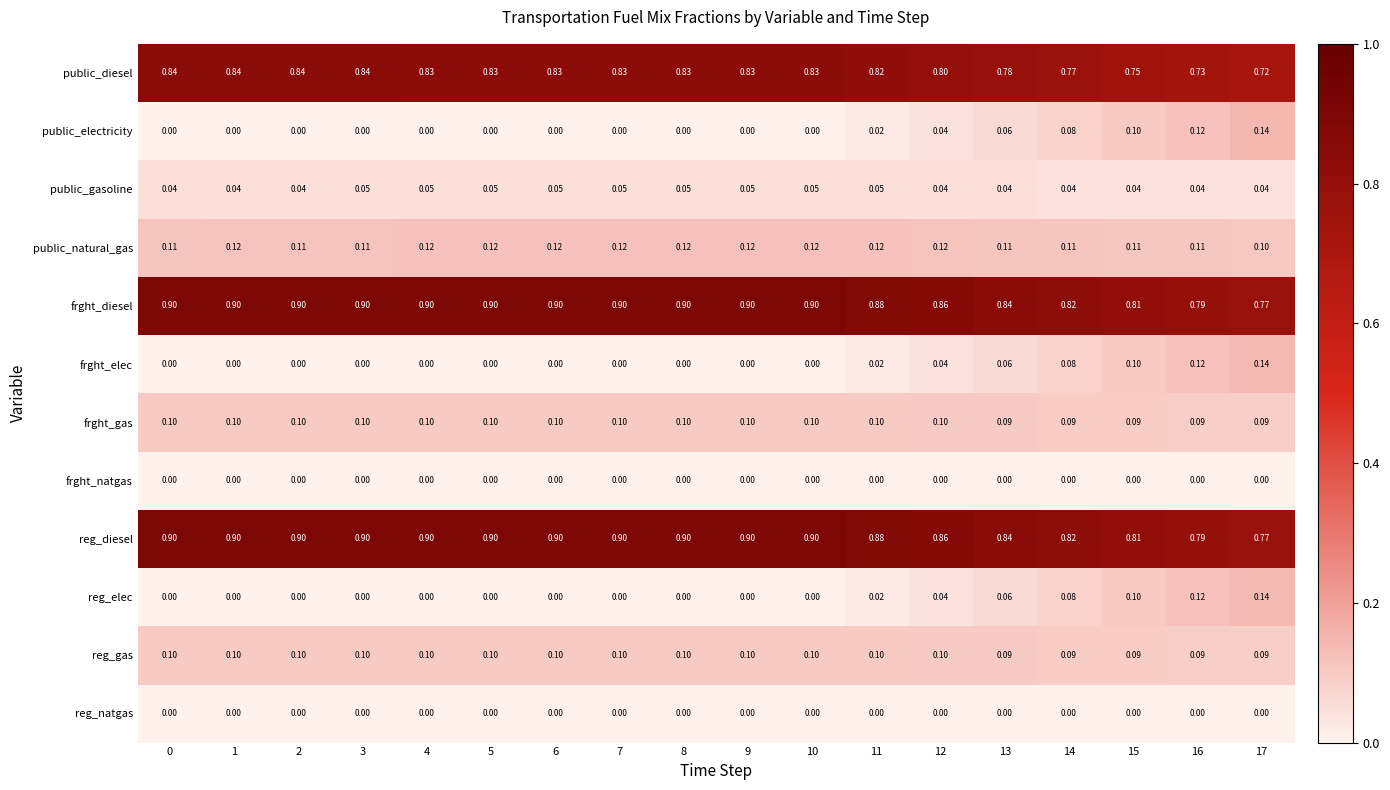

Reading left to right, extract all data points from this chart.

public_diesel: 0=0.8	1=0.8	2=0.8	3=0.8	4=0.8	5=0.8	6=0.8	7=0.8	8=0.8	9=0.8	10=0.8	11=0.8	12=0.8	13=0.8	14=0.8	15=0.8	16=0.7	17=0.7
public_electricity: 0=0.0	1=0.0	2=0.0	3=0.0	4=0.0	5=0.0	6=0.0	7=0.0	8=0.0	9=0.0	10=0.0	11=0.0	12=0.0	13=0.1	14=0.1	15=0.1	16=0.1	17=0.1
public_gasoline: 0=0.0	1=0.0	2=0.0	3=0.1	4=0.1	5=0.1	6=0.1	7=0.1	8=0.1	9=0.1	10=0.1	11=0.1	12=0.0	13=0.0	14=0.0	15=0.0	16=0.0	17=0.0
public_natural_gas: 0=0.1	1=0.1	2=0.1	3=0.1	4=0.1	5=0.1	6=0.1	7=0.1	8=0.1	9=0.1	10=0.1	11=0.1	12=0.1	13=0.1	14=0.1	15=0.1	16=0.1	17=0.1
frght_diesel: 0=0.9	1=0.9	2=0.9	3=0.9	4=0.9	5=0.9	6=0.9	7=0.9	8=0.9	9=0.9	10=0.9	11=0.9	12=0.9	13=0.8	14=0.8	15=0.8	16=0.8	17=0.8
frght_elec: 0=0.0	1=0.0	2=0.0	3=0.0	4=0.0	5=0.0	6=0.0	7=0.0	8=0.0	9=0.0	10=0.0	11=0.0	12=0.0	13=0.1	14=0.1	15=0.1	16=0.1	17=0.1
frght_gas: 0=0.1	1=0.1	2=0.1	3=0.1	4=0.1	5=0.1	6=0.1	7=0.1	8=0.1	9=0.1	10=0.1	11=0.1	12=0.1	13=0.1	14=0.1	15=0.1	16=0.1	17=0.1
frght_natgas: 0=0.0	1=0.0	2=0.0	3=0.0	4=0.0	5=0.0	6=0.0	7=0.0	8=0.0	9=0.0	10=0.0	11=0.0	12=0.0	13=0.0	14=0.0	15=0.0	16=0.0	17=0.0
reg_diesel: 0=0.9	1=0.9	2=0.9	3=0.9	4=0.9	5=0.9	6=0.9	7=0.9	8=0.9	9=0.9	10=0.9	11=0.9	12=0.9	13=0.8	14=0.8	15=0.8	16=0.8	17=0.8
reg_elec: 0=0.0	1=0.0	2=0.0	3=0.0	4=0.0	5=0.0	6=0.0	7=0.0	8=0.0	9=0.0	10=0.0	11=0.0	12=0.0	13=0.1	14=0.1	15=0.1	16=0.1	17=0.1
reg_gas: 0=0.1	1=0.1	2=0.1	3=0.1	4=0.1	5=0.1	6=0.1	7=0.1	8=0.1	9=0.1	10=0.1	11=0.1	12=0.1	13=0.1	14=0.1	15=0.1	16=0.1	17=0.1
reg_natgas: 0=0.0	1=0.0	2=0.0	3=0.0	4=0.0	5=0.0	6=0.0	7=0.0	8=0.0	9=0.0	10=0.0	11=0.0	12=0.0	13=0.0	14=0.0	15=0.0	16=0.0	17=0.0